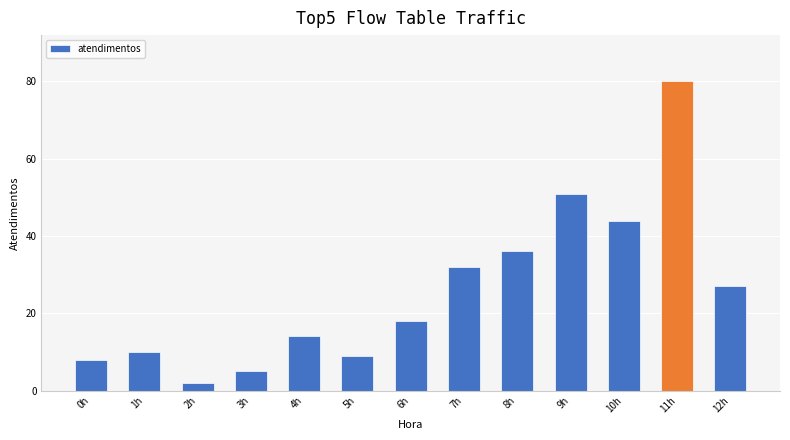

What is the label of the 3rd bar from the left?

2h